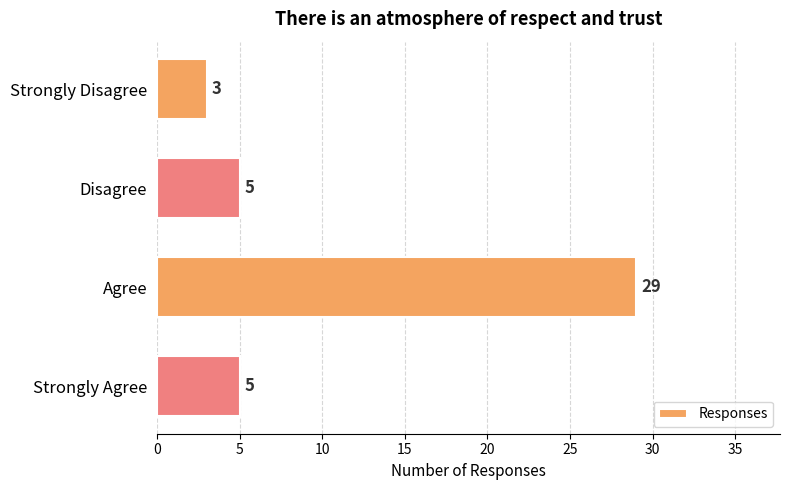

What is the maximum value shown in the chart?

29